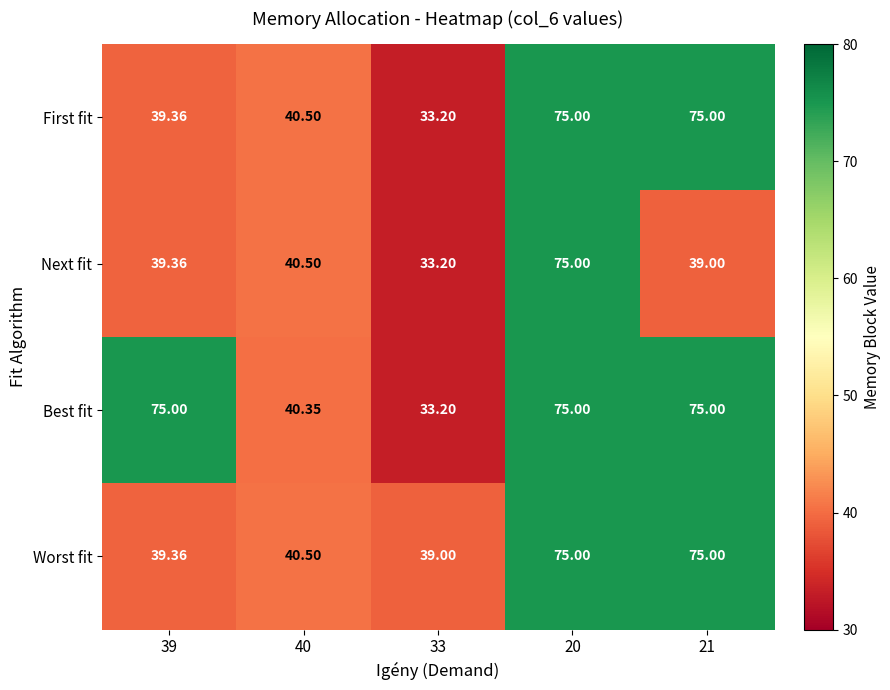

Between 40 and 21, which series saw the biggest shift?

Best fit